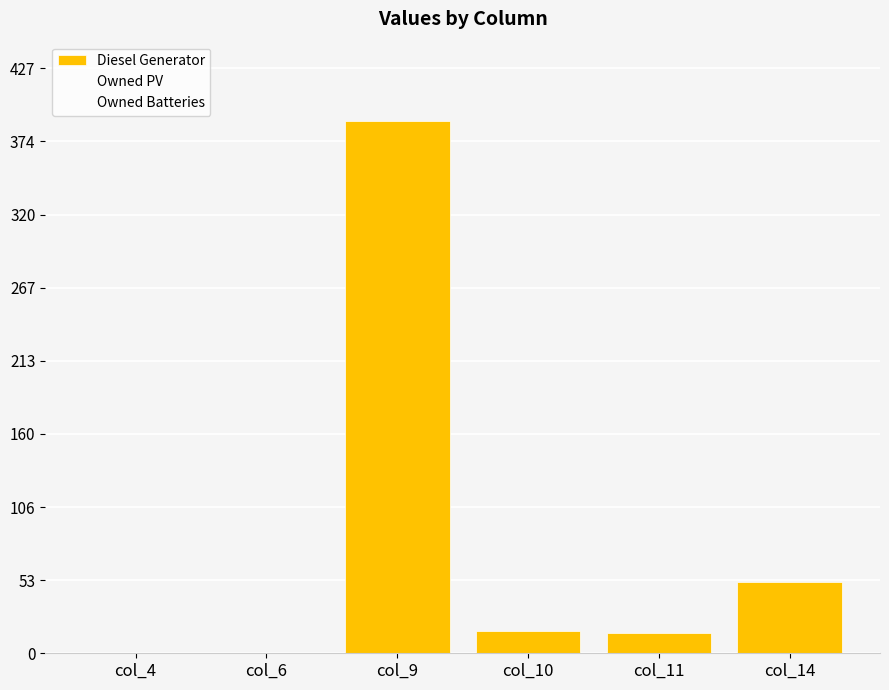

How many data points does each series have?

6